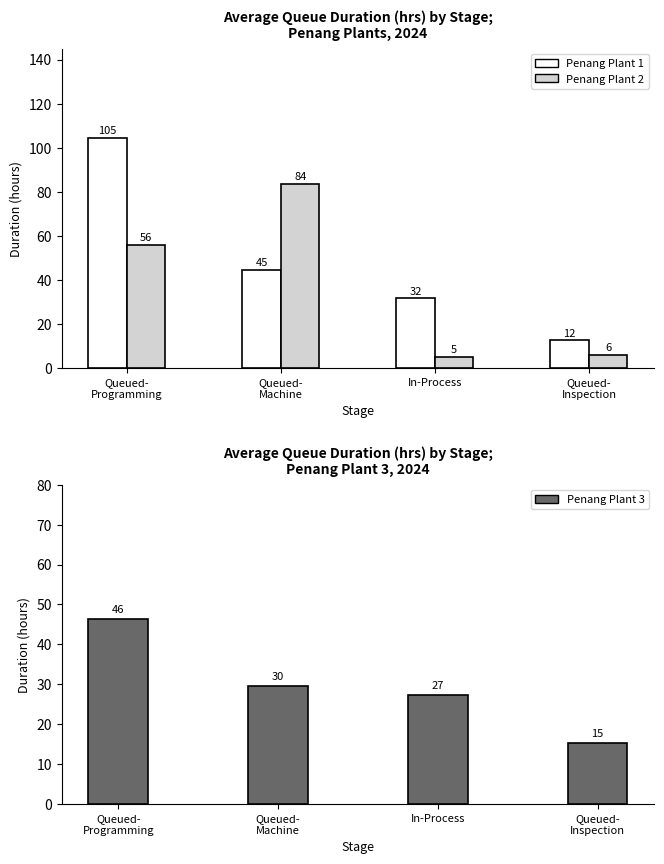

How many groups of bars are there?

4